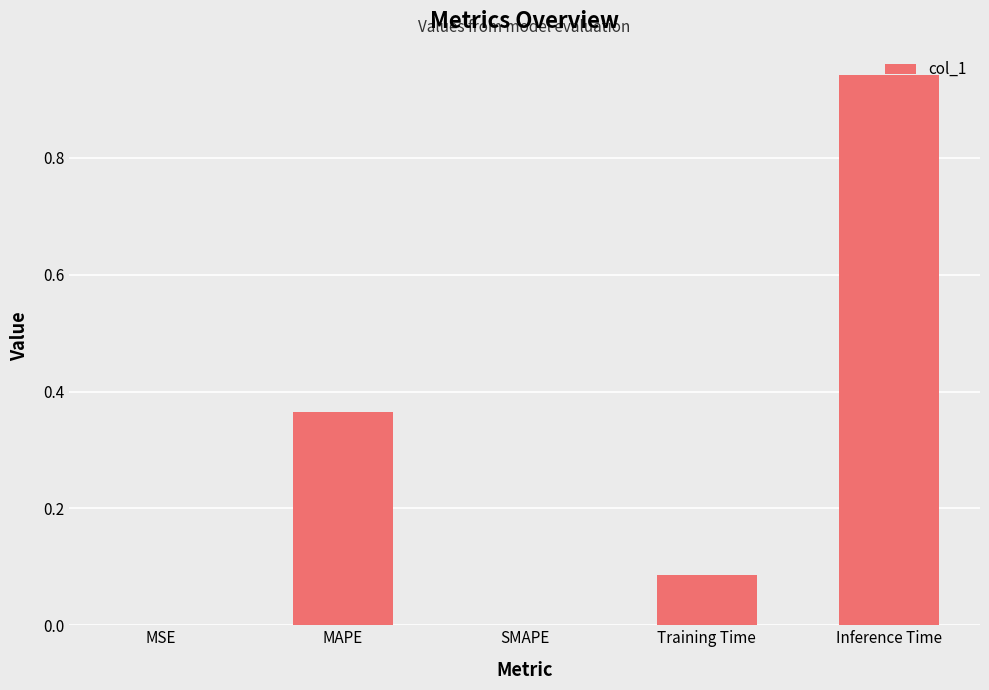

Which label corresponds to the largest value in the chart?

Inference Time